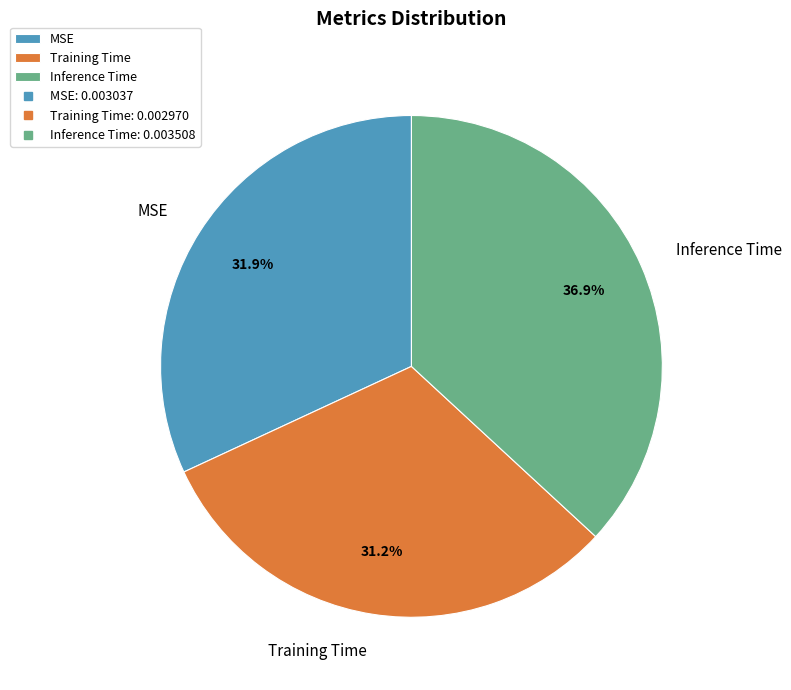

To the nearest percent, what is the difference between the MSE and Training Time slice percentages?

1%